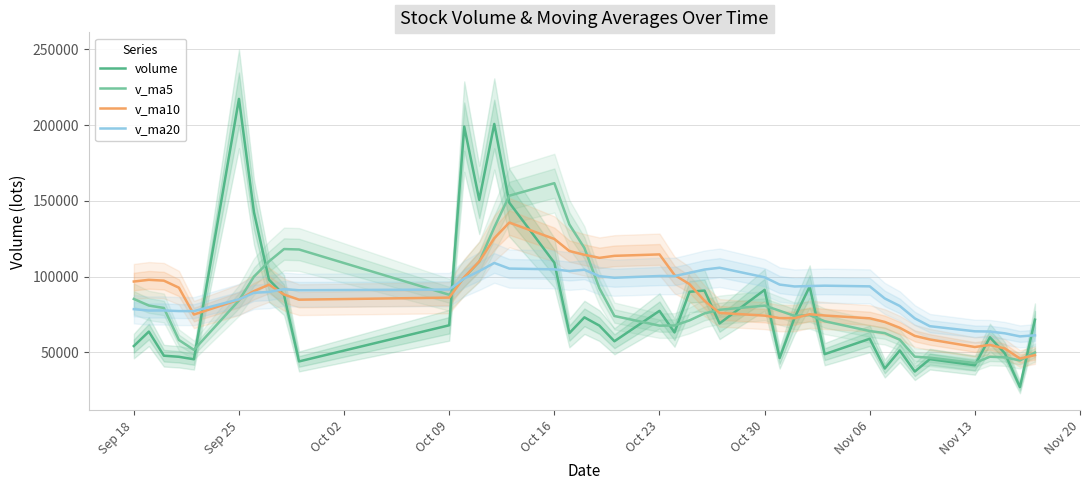

What is the maximum value shown in the chart?

217302.9